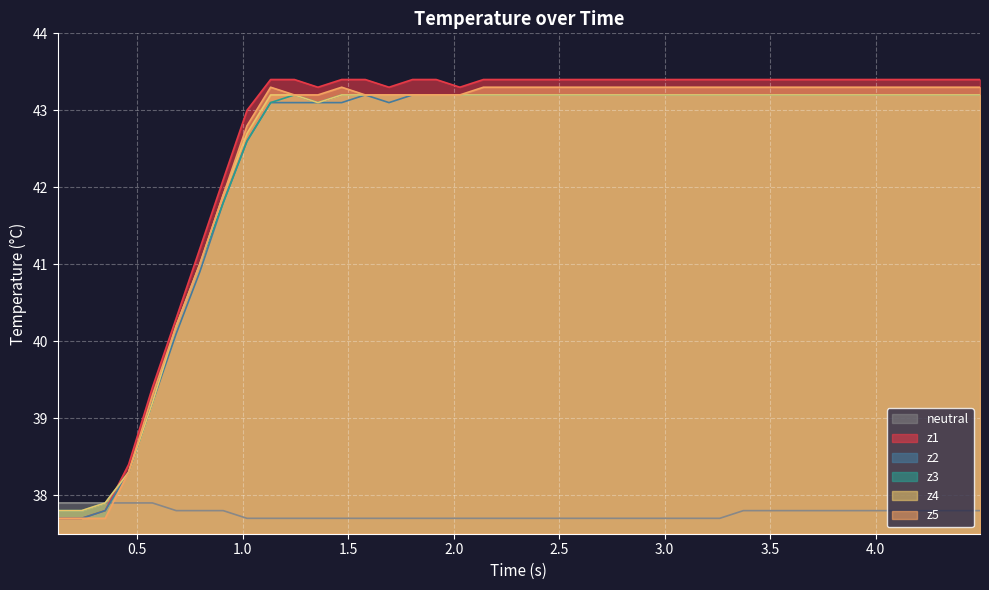

Which series has the largest range (max minus min)?

z1